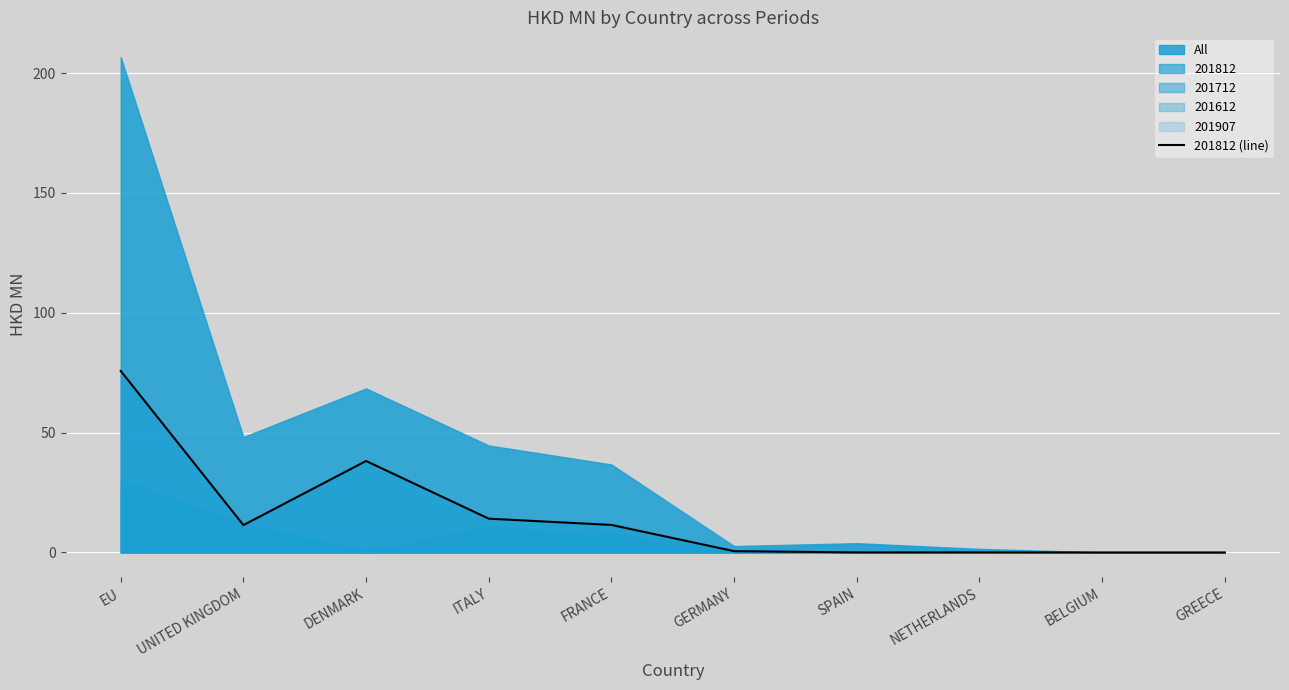

What is the label of the 5th point from the right?

GERMANY